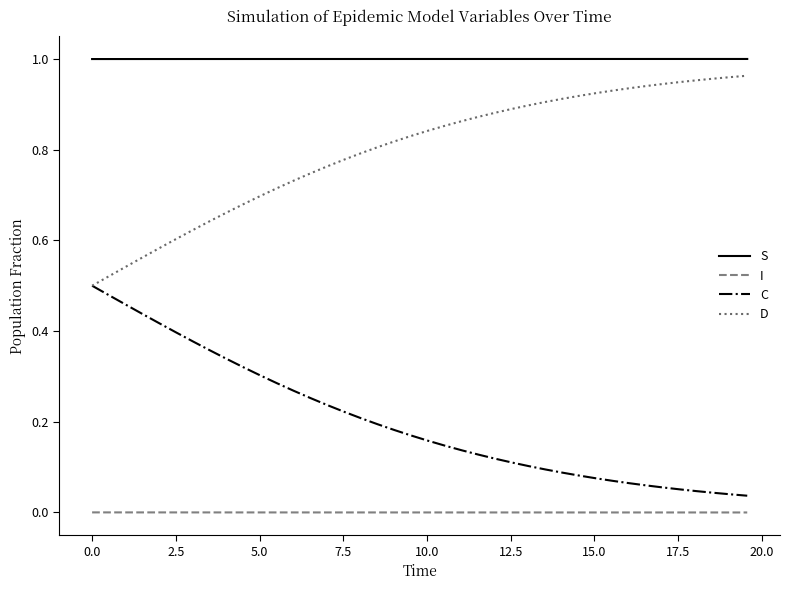

How many distinct data groups are displayed?

4